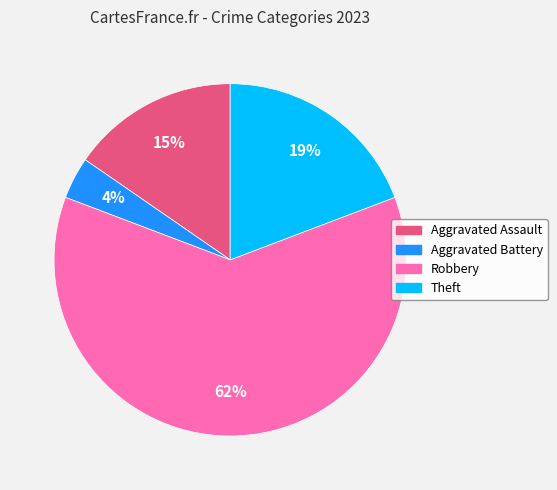

Which has a higher value, Aggravated Assault or Aggravated Battery?

Aggravated Assault